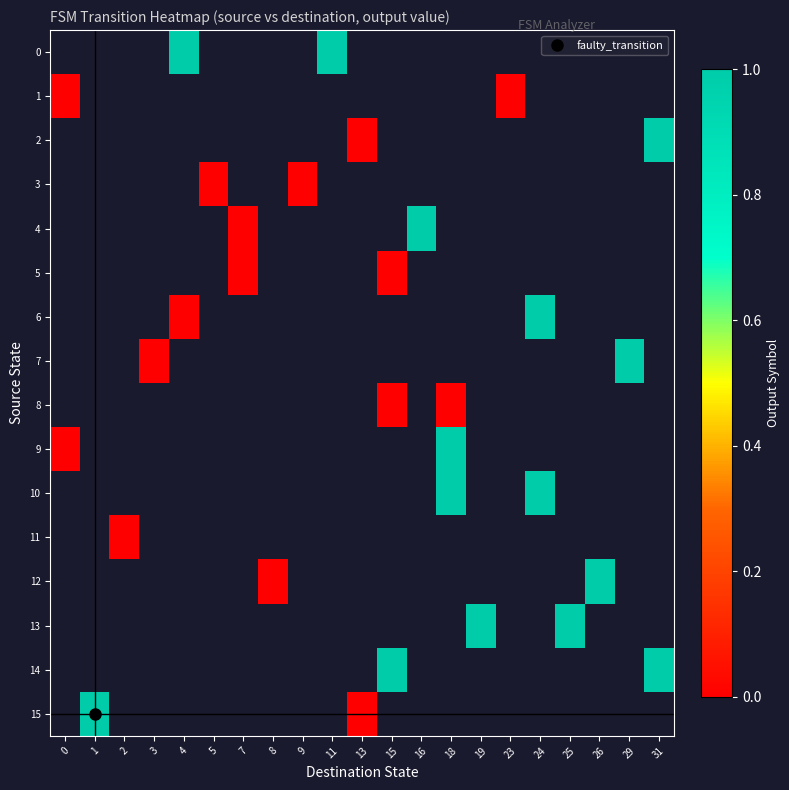

How many positive values does the 6 series have?

1